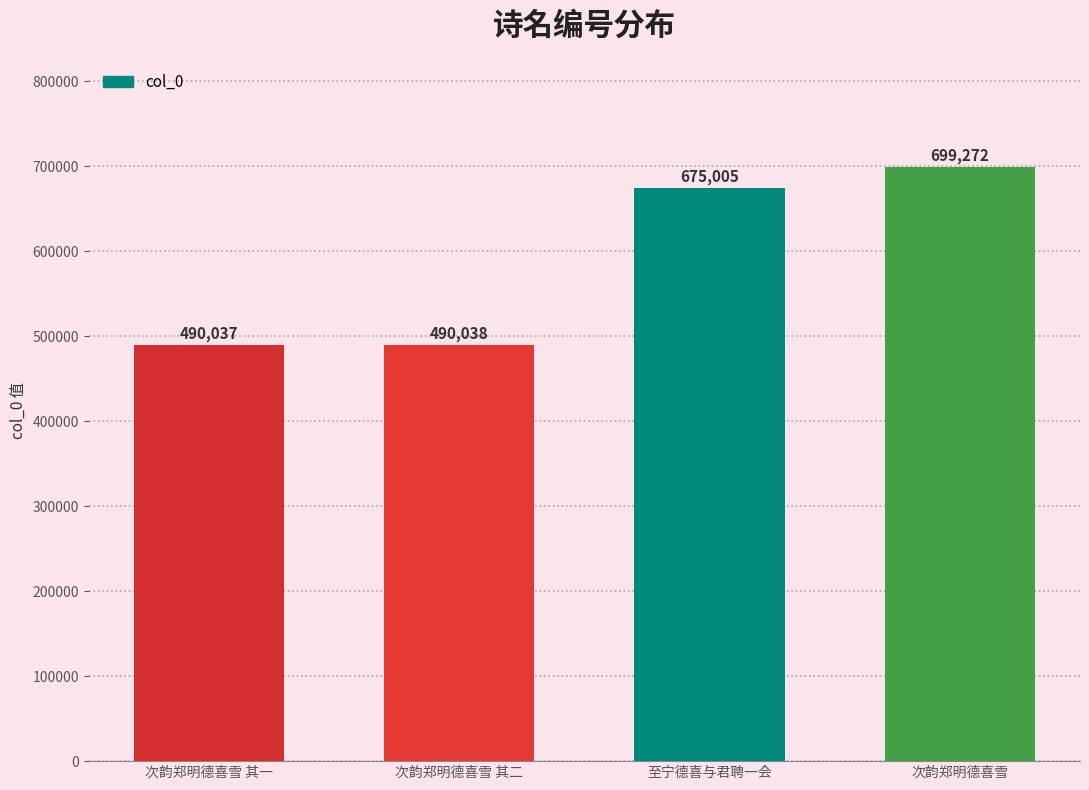

What is the label of the 2nd bar from the left?

次韵郑明德喜雪 其二